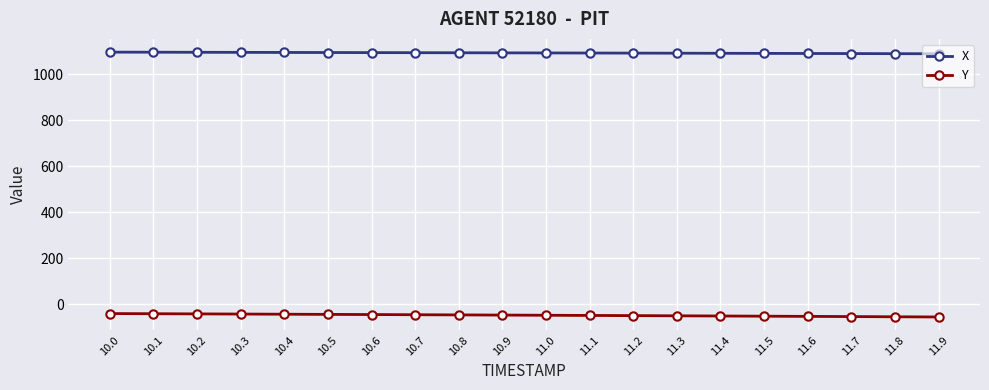

What is the value of the Y point at the 14th from the left?

-49.8